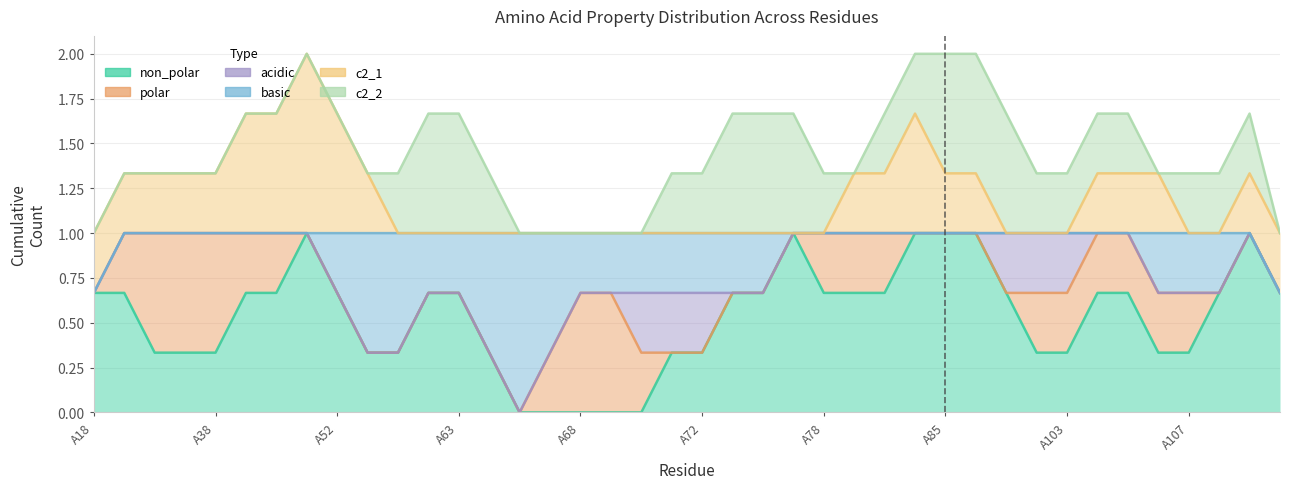

True or false: non_polar and c2_1 intersect in this chart.

False